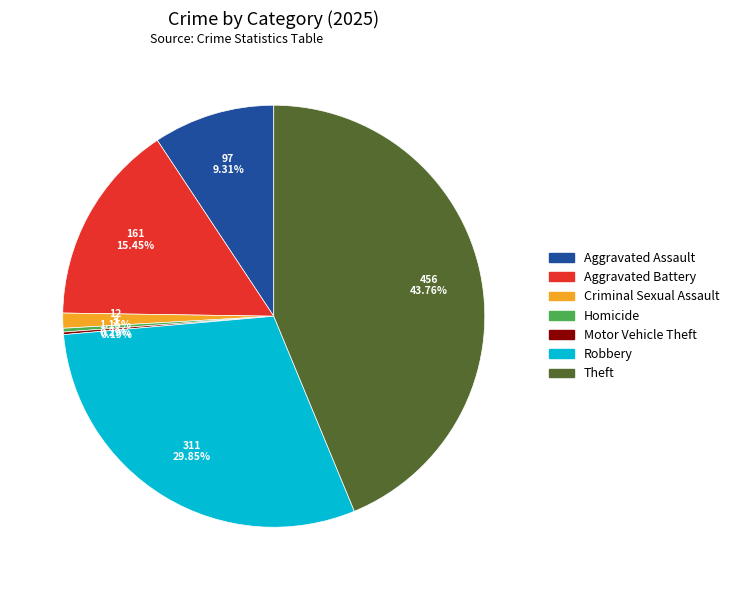

Which category has the biggest portion of the pie?

Theft